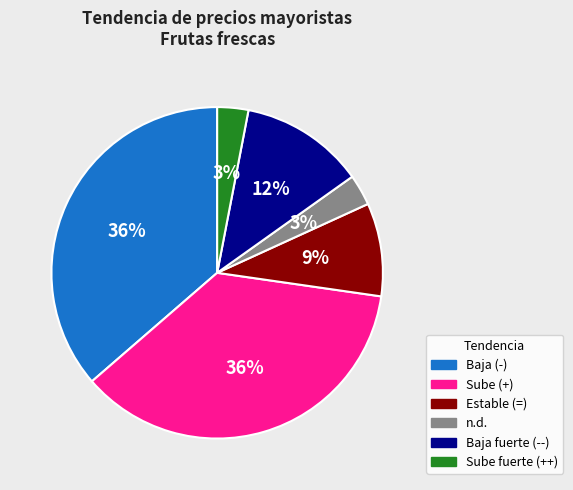

To the nearest percent, what is the average slice percentage?

17%